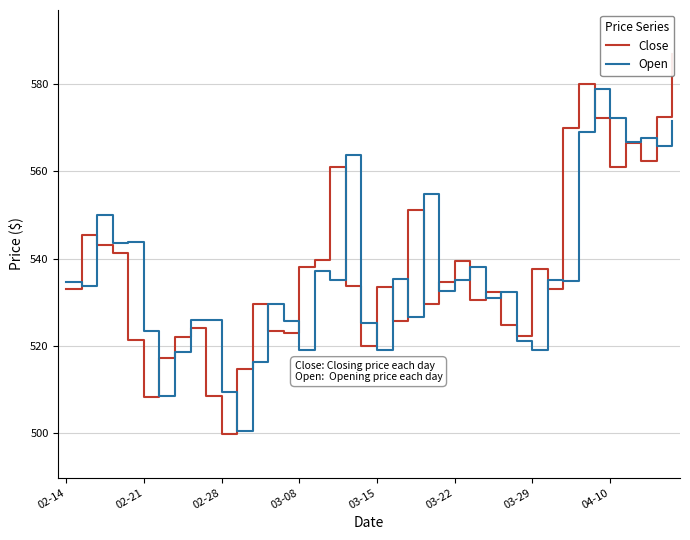

Rank the series by their maximum value, from highest to lowest.

Close, Open